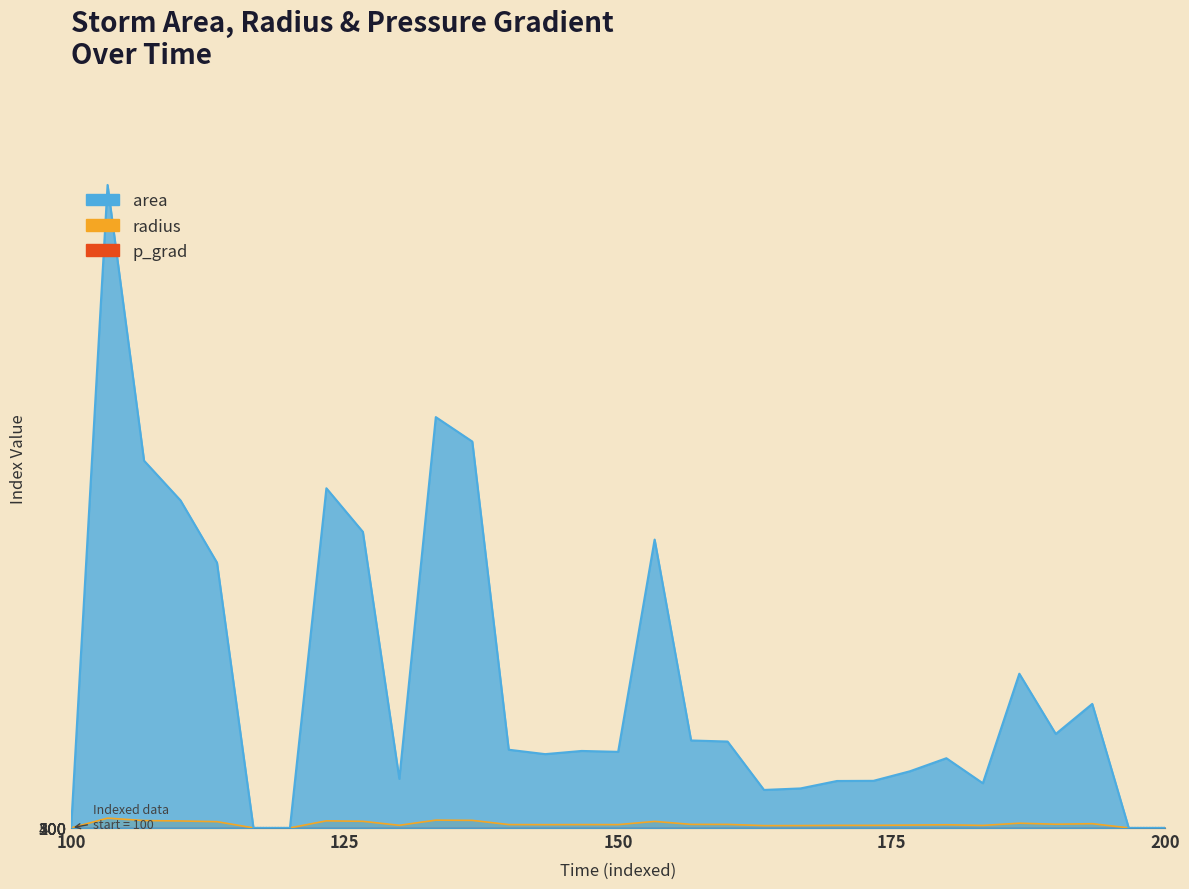

How many lines are shown in the chart?

3